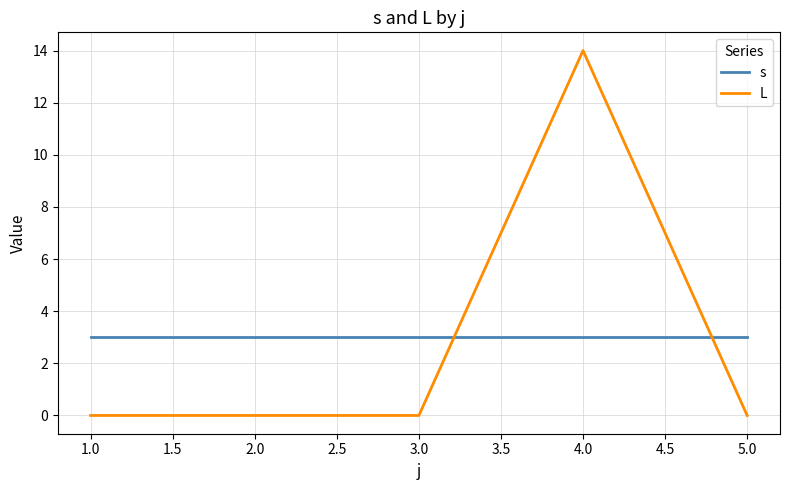

True or false: s and L cross at least once.

True